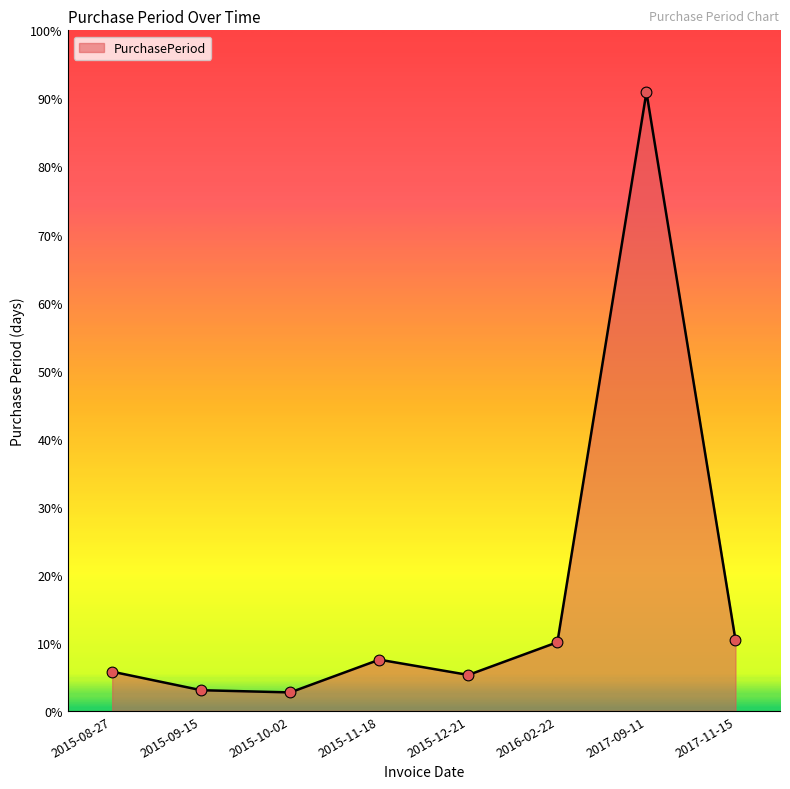

Does the chart have visible grid lines?

No